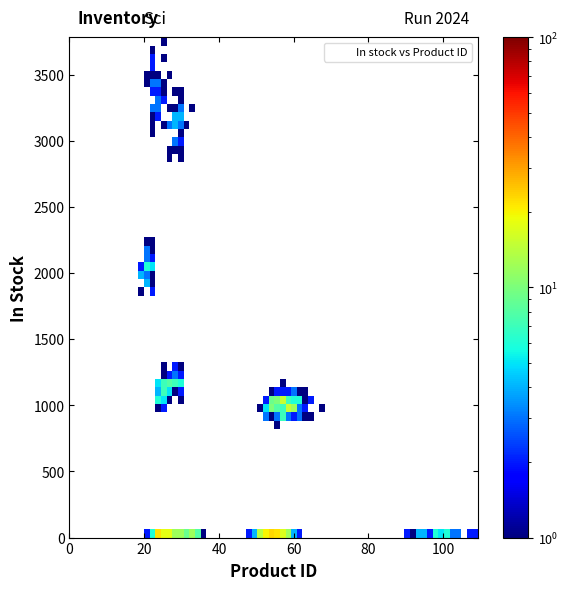

What Y value in the scatter plot is closest to 1695?

2009